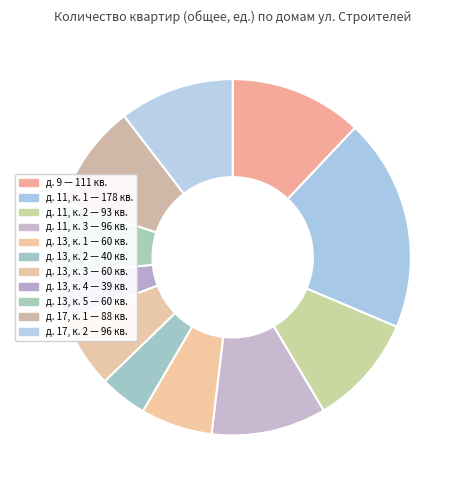

How many segments does this pie chart have?

11